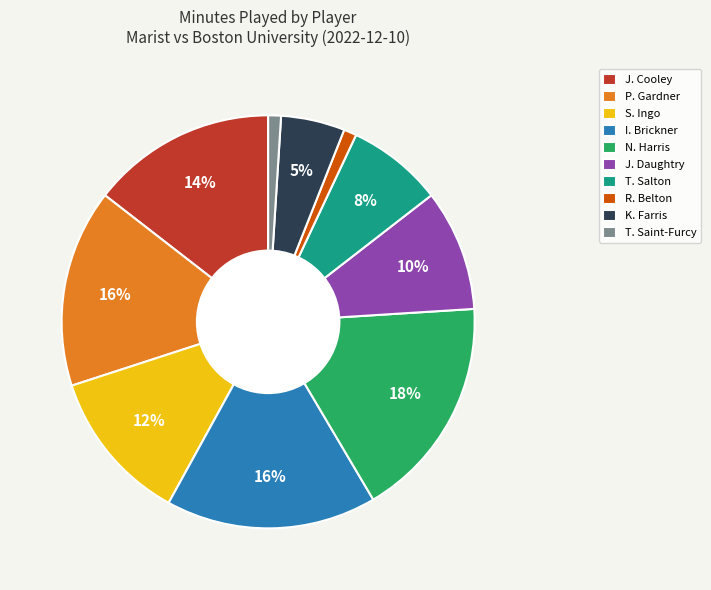

Count the number of slices in the pie.

10